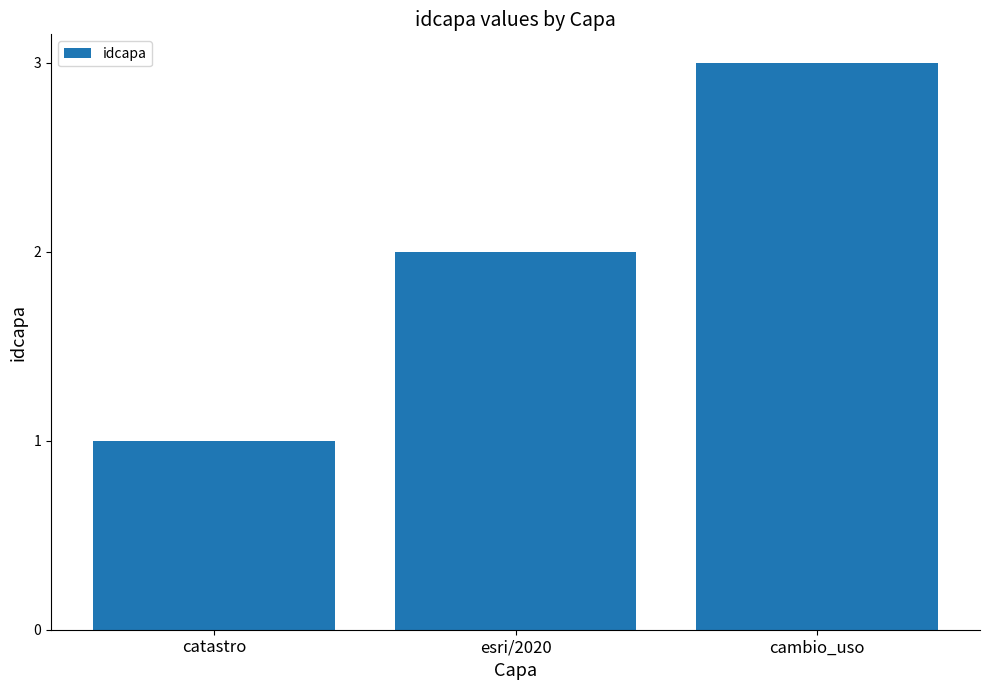

Rank the categories by value from highest to lowest.

cambio_uso, esri/2020, catastro